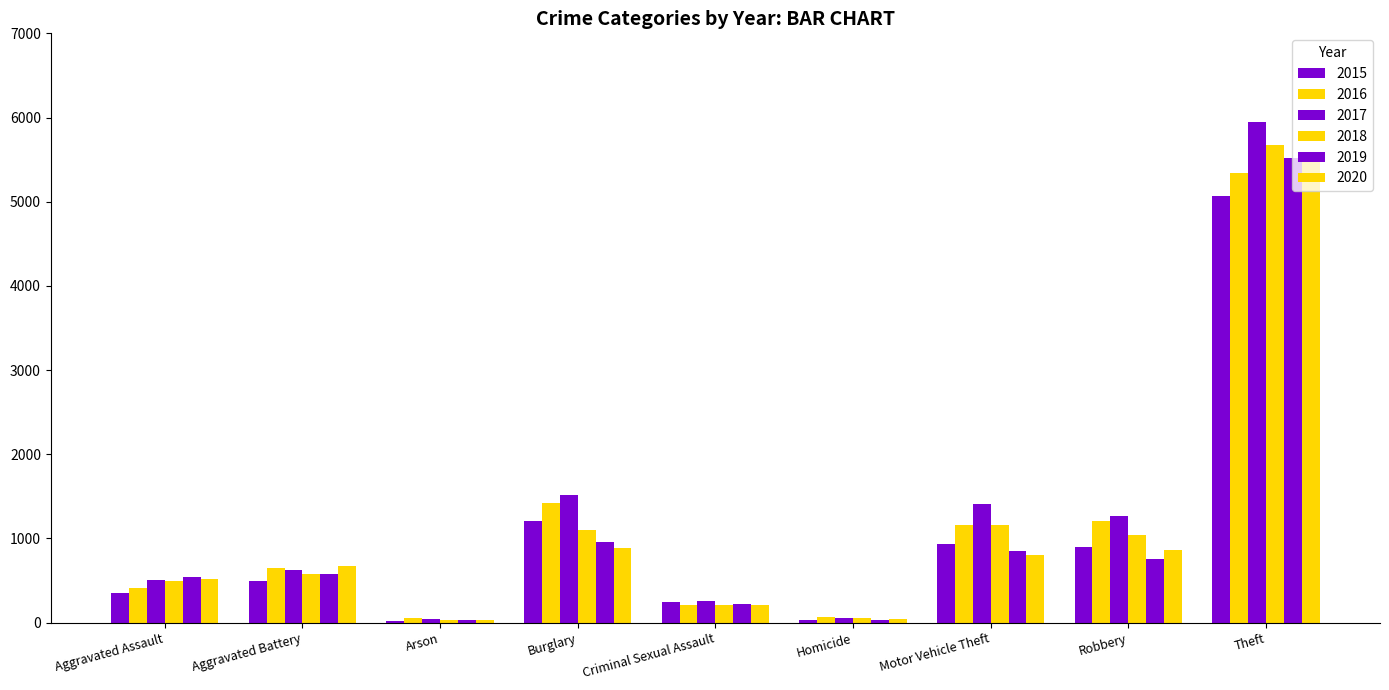

What is the value of the 2018 bar at the 6th from the left?

53